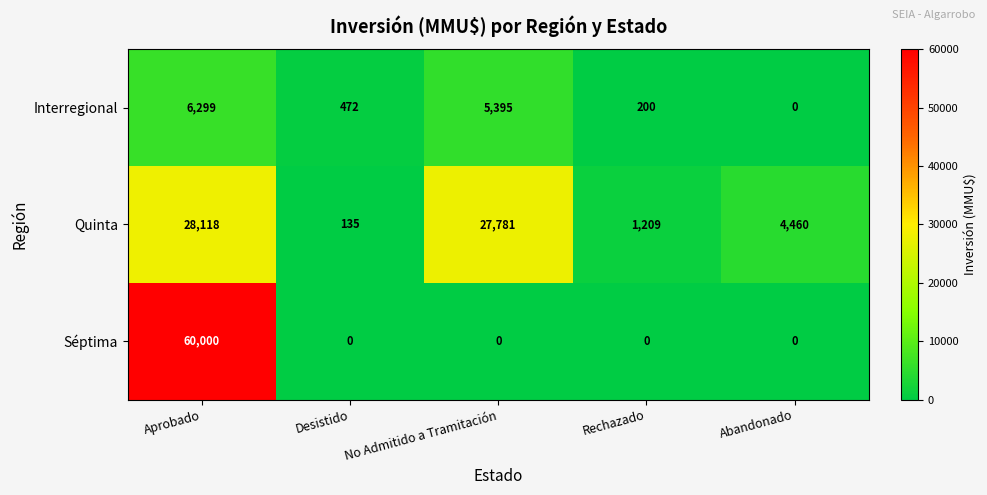

The Interregional series shows 313 at Desistido. True or false?

False